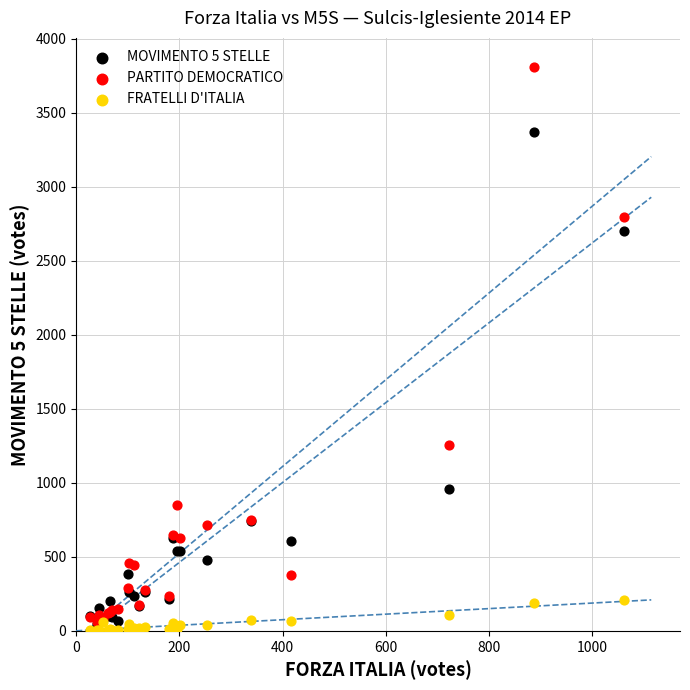

Across all series, what Y value is closest to 1907?

1253